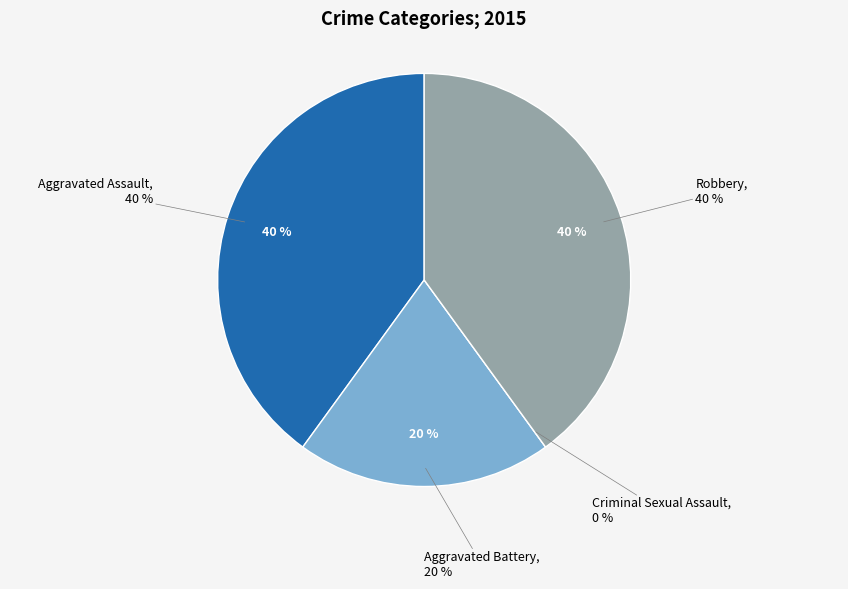

Does Aggravated Battery represent more than half of the total?

No